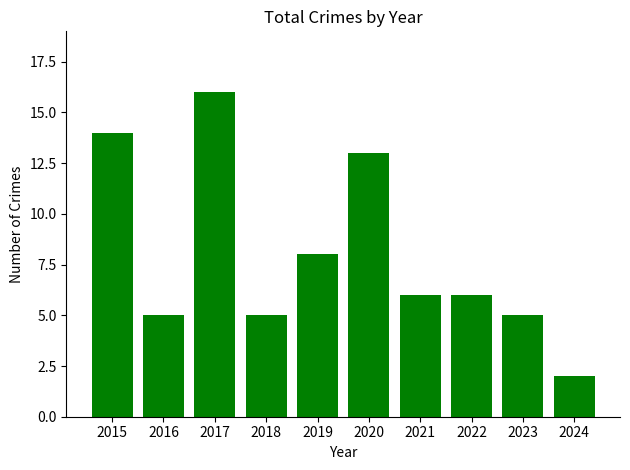

Where is the data nearest to the value 9?

2019